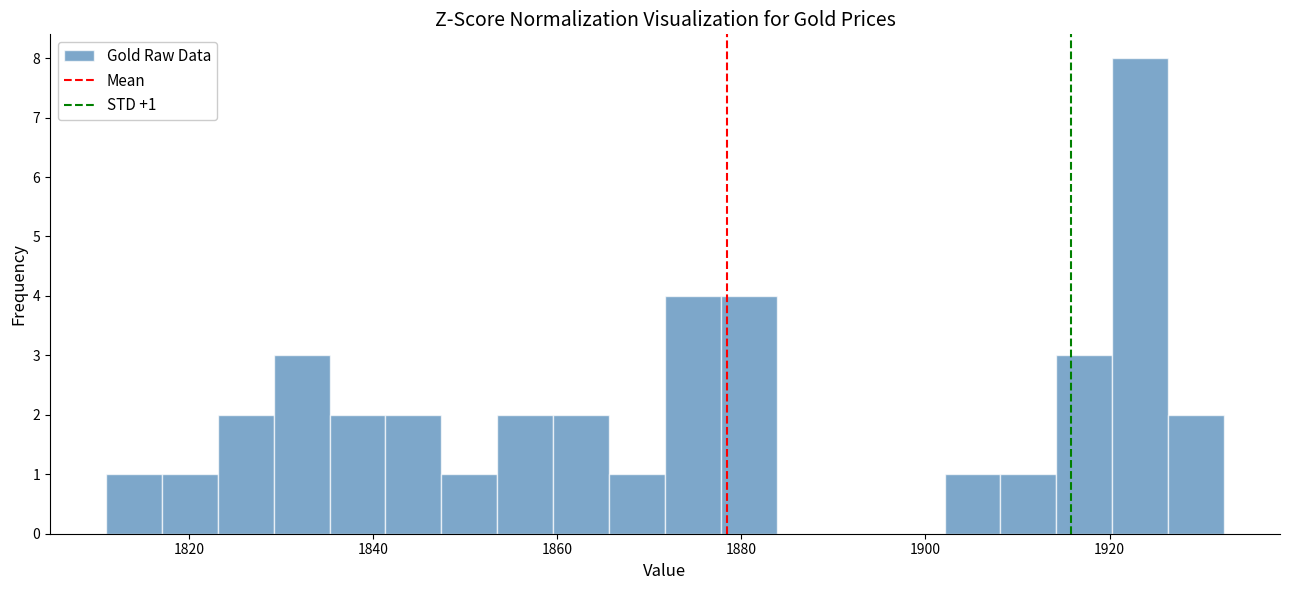

Around what value on the x-axis is the tallest bar? Give the approximate position of its centre, as read against the axis.

1924